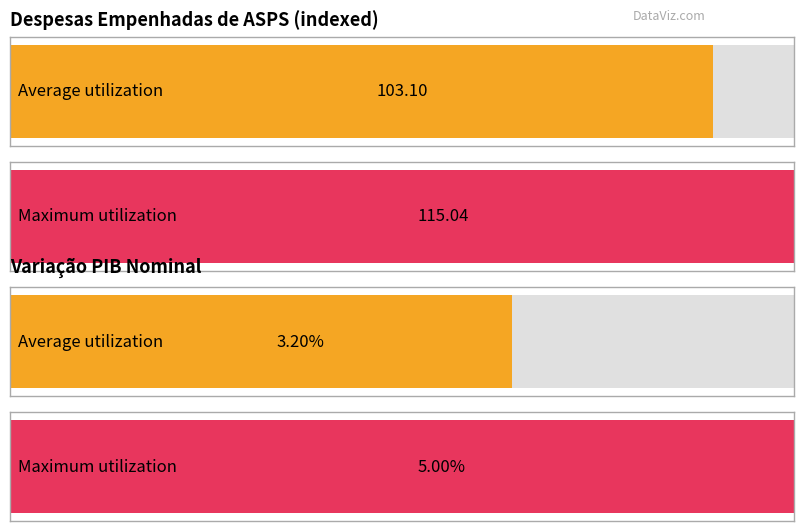

What are all the series names shown in the legend?

Despesas empenhada de ASPS, variacao Pib nominal